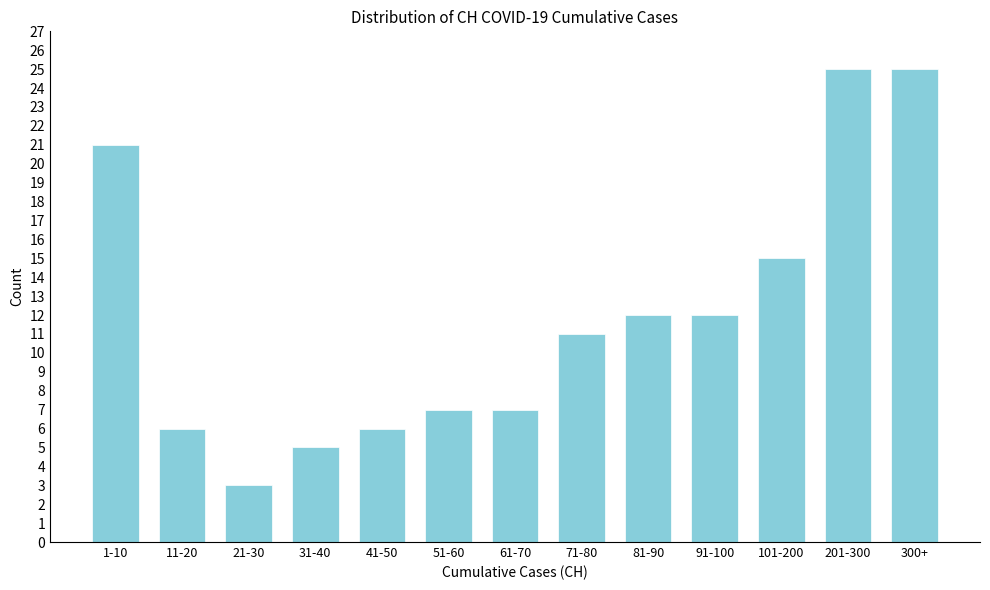

Reading right to left, transcribe all the data shown in this chart.

300+=25	201-300=25	101-200=15	91-100=12	81-90=12	71-80=11	61-70=7	51-60=7	41-50=6	31-40=5	21-30=3	11-20=6	1-10=21